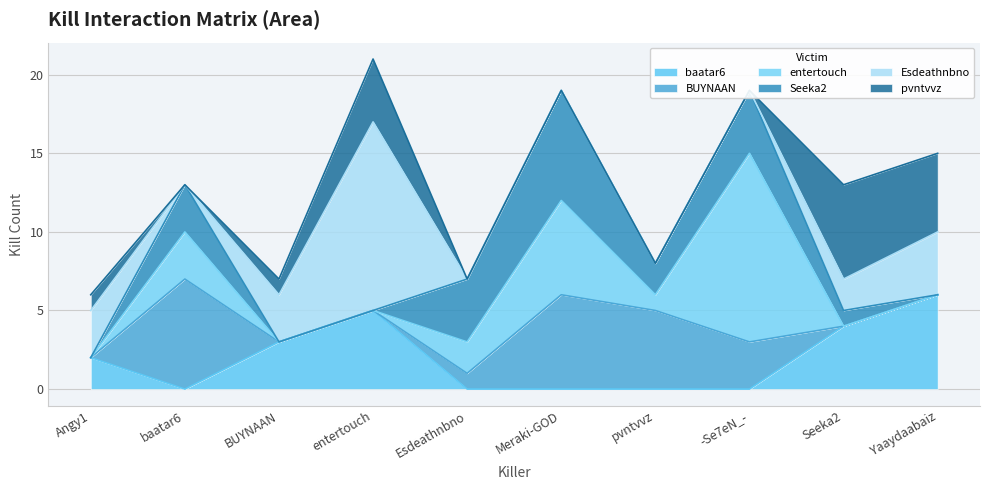

What is the value of the pvntvvz point at the 10th from the left?

5